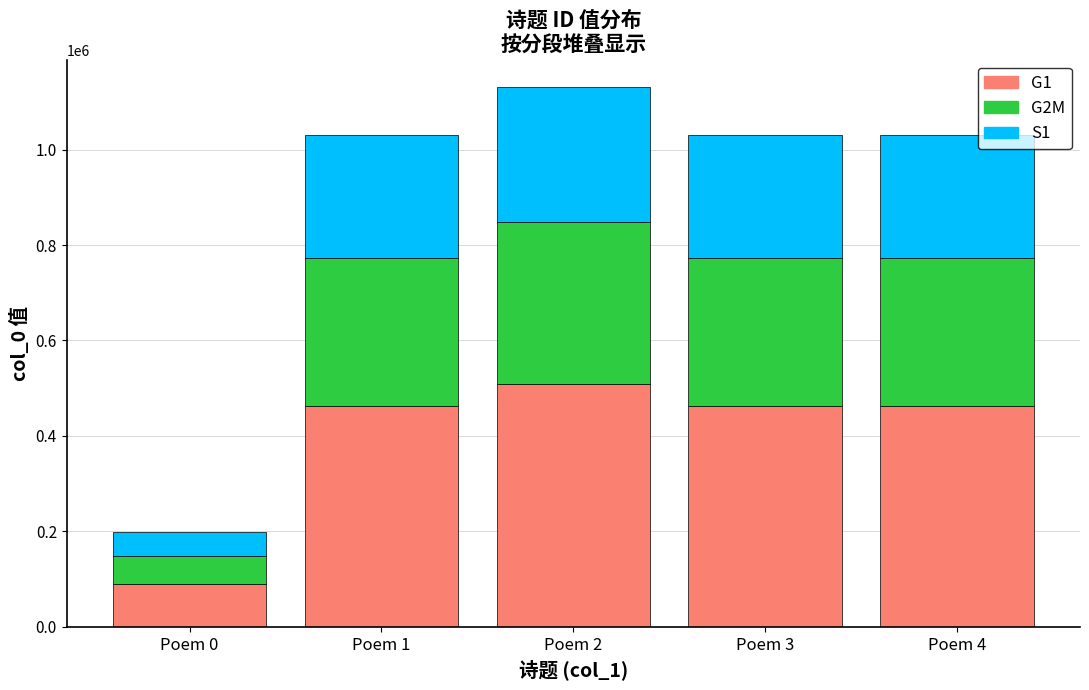

What is the total value across all series at Poem 2?

1131617.0